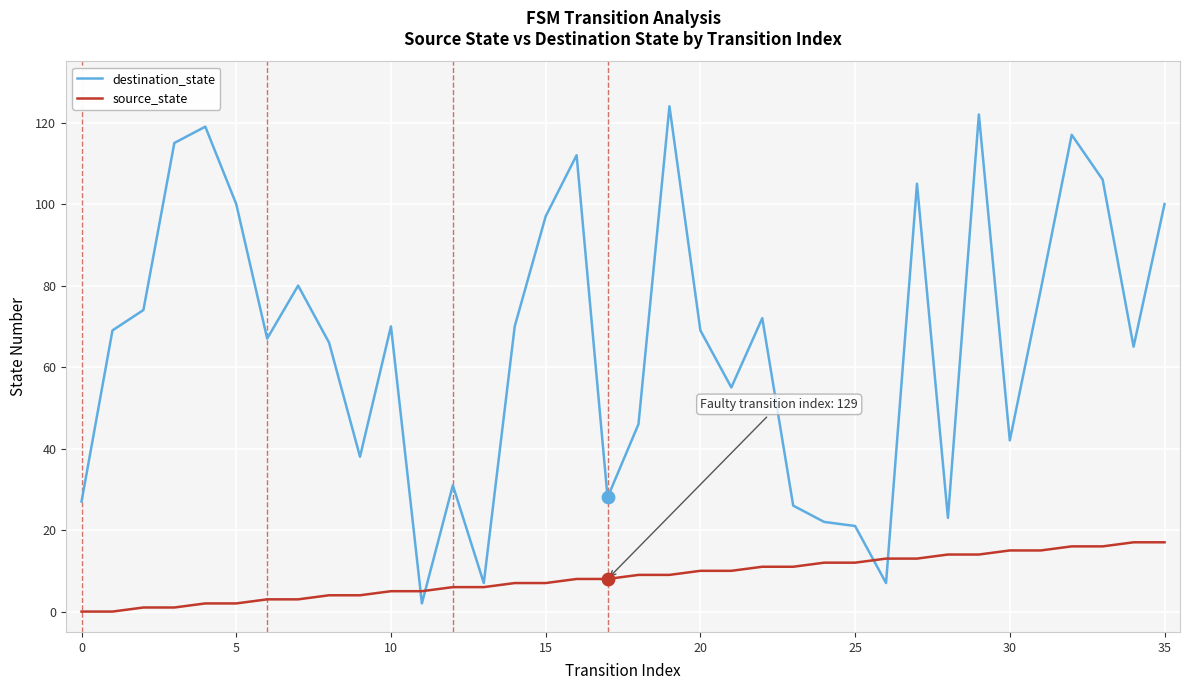

Which series has the largest range (max minus min)?

destination_state